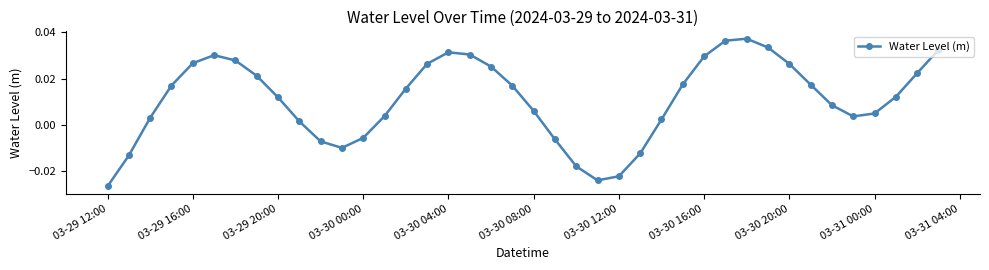

How many interior local valleys (lower than both neighbors) does the data have?

3